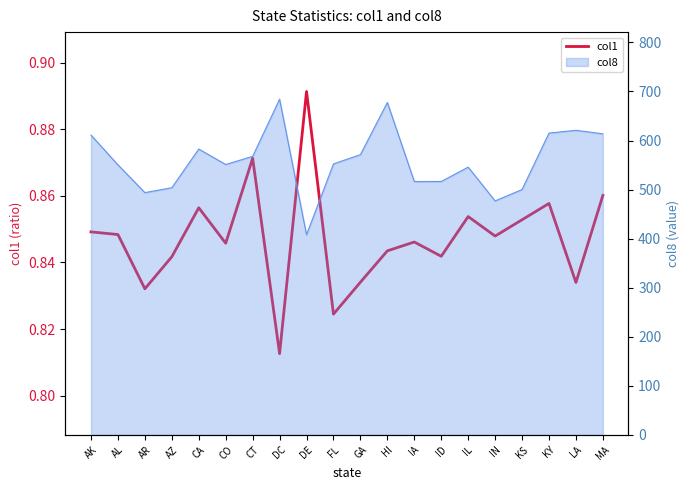

How many values are between 0 and 1?

20